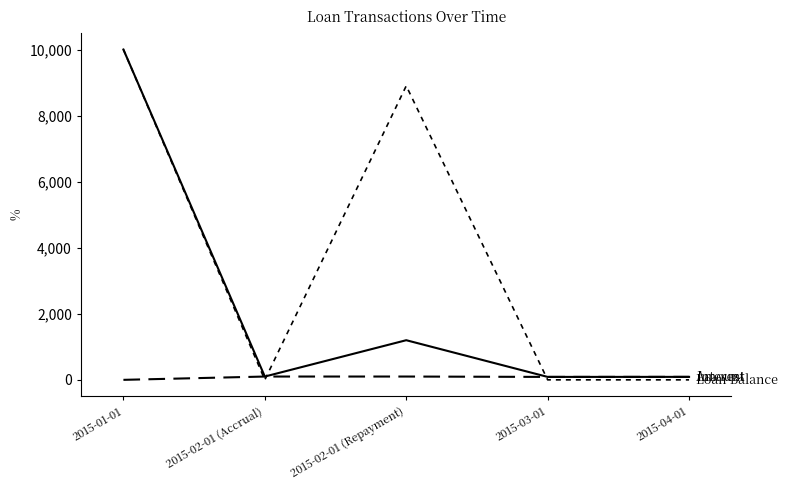

The value of Amount at 2015-03-01 is 45.5. True or false?

False